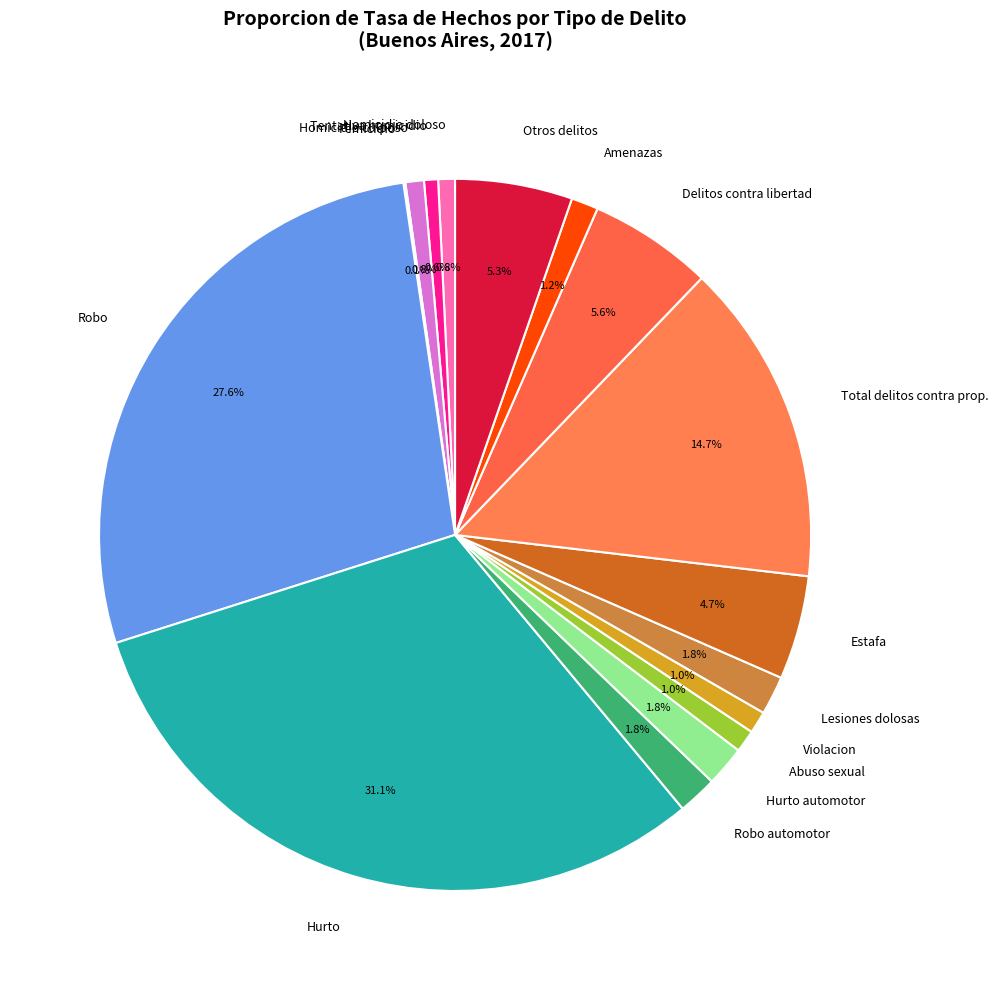

Which slice is the largest?

Hurto